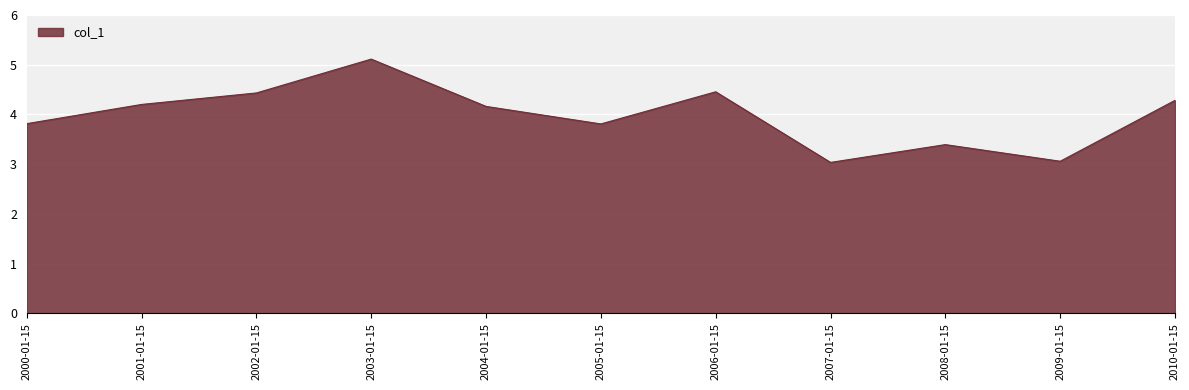

At which category does the chart reach its peak across all series?

2003-01-15